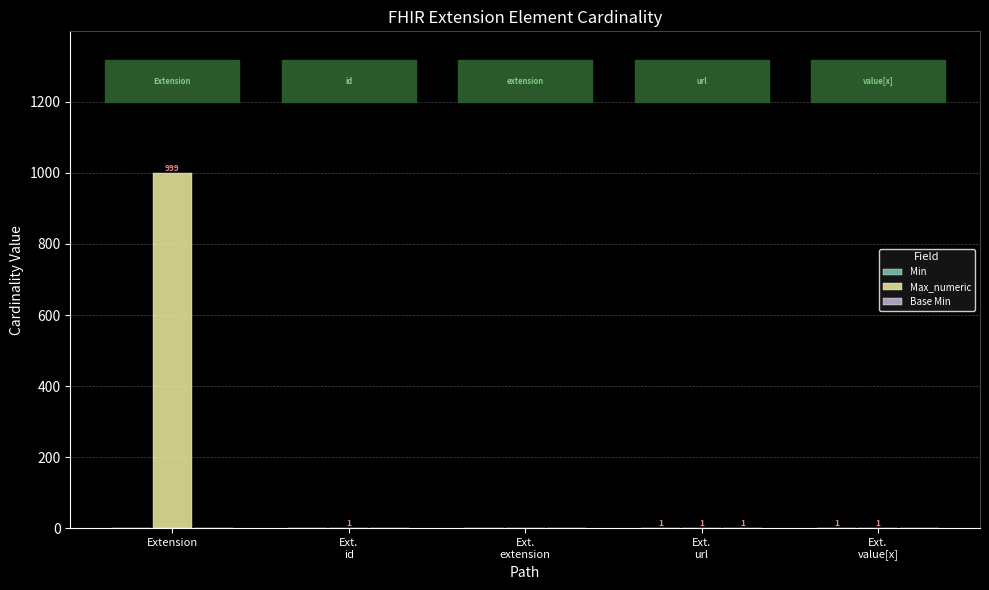

Which series has the largest total across all categories?

Max_numeric